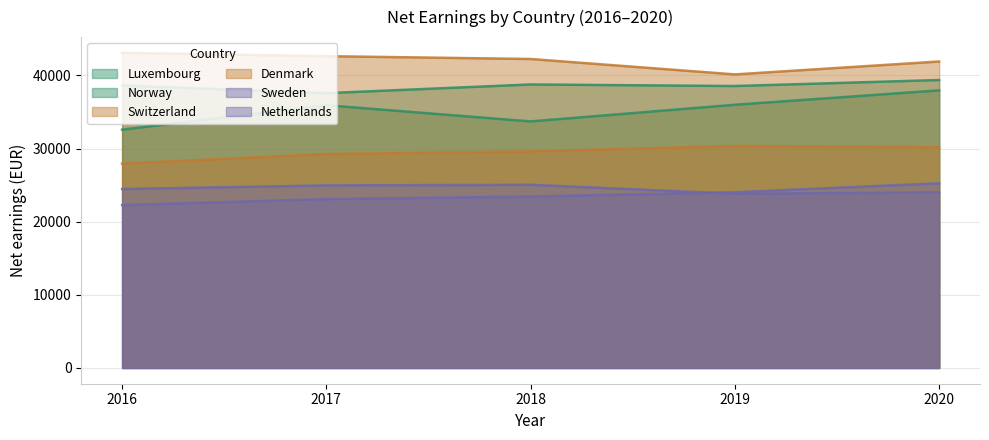

Where is the first local maximum for Norway?

2018